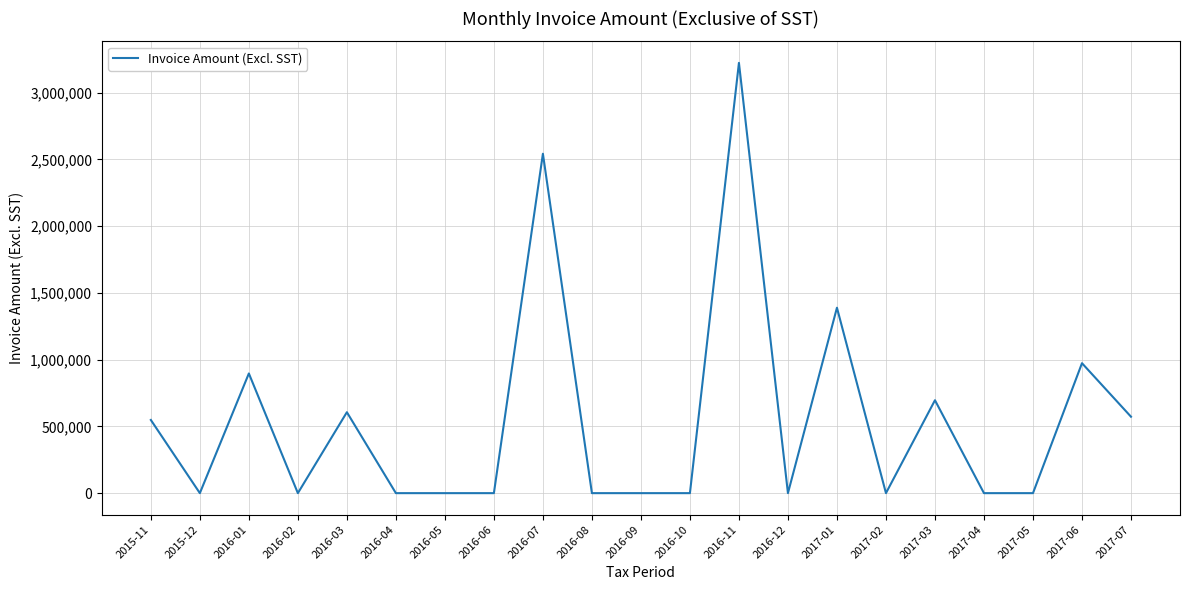

True or false: the data shows 3901312 at 2016-07.

False